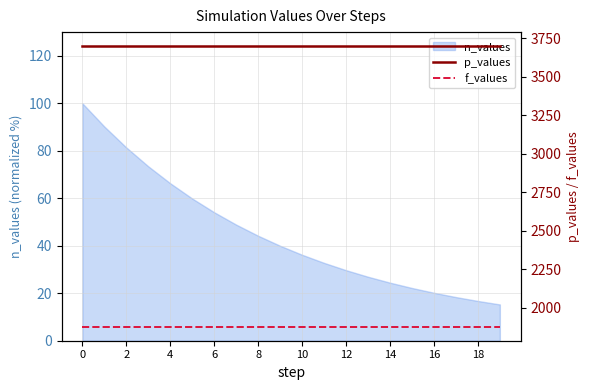

What is the value of the f_values point at the 19th from the left?

1876.0